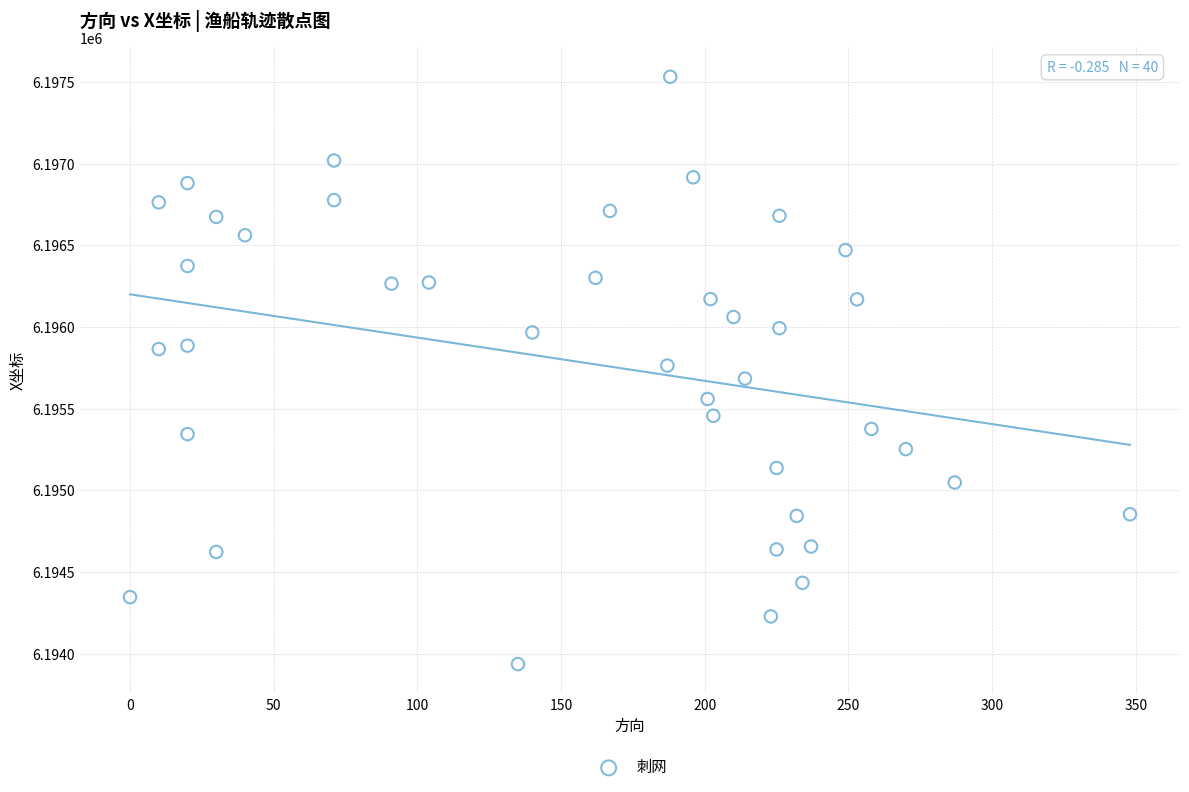

What is the range of X values (max minus min)?

348.0